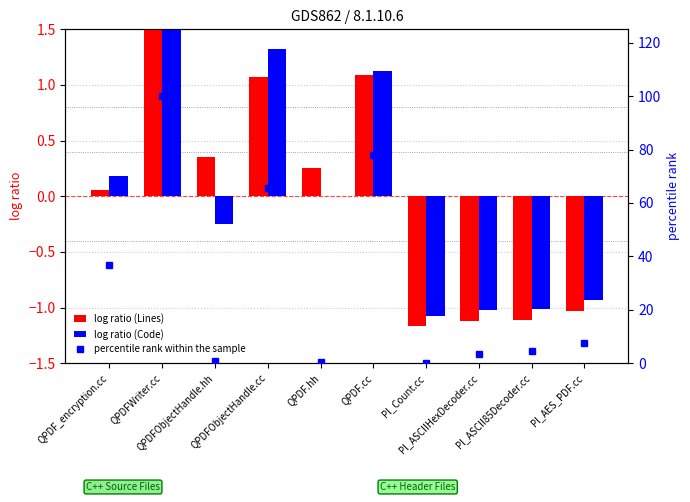

Reading right to left, extract all data points from this chart.

log ratio (Lines): Pl_AES_PDF.cc=-1.0	Pl_ASCII85Decoder.cc=-1.1	Pl_ASCIIHexDecoder.cc=-1.1	Pl_Count.cc=-1.2	QPDF.cc=1.1	QPDF.hh=0.3	QPDFObjectHandle.cc=1.1	QPDFObjectHandle.hh=0.4	QPDFWriter.cc=1.6	QPDF_encryption.cc=0.1
log ratio (Code): Pl_AES_PDF.cc=-0.9	Pl_ASCII85Decoder.cc=-1.0	Pl_ASCIIHexDecoder.cc=-1.0	Pl_Count.cc=-1.1	QPDF.cc=1.1	QPDF.hh=0.0	QPDFObjectHandle.cc=1.3	QPDFObjectHandle.hh=-0.2	QPDFWriter.cc=1.7	QPDF_encryption.cc=0.2
percentile rank within the sample: Pl_AES_PDF.cc=7.7	Pl_ASCII85Decoder.cc=4.7	Pl_ASCIIHexDecoder.cc=3.3	Pl_Count.cc=0.2	QPDF.cc=77.8	QPDF.hh=0.4	QPDFObjectHandle.cc=65.6	QPDFObjectHandle.hh=1.0	QPDFWriter.cc=100.0	QPDF_encryption.cc=36.7